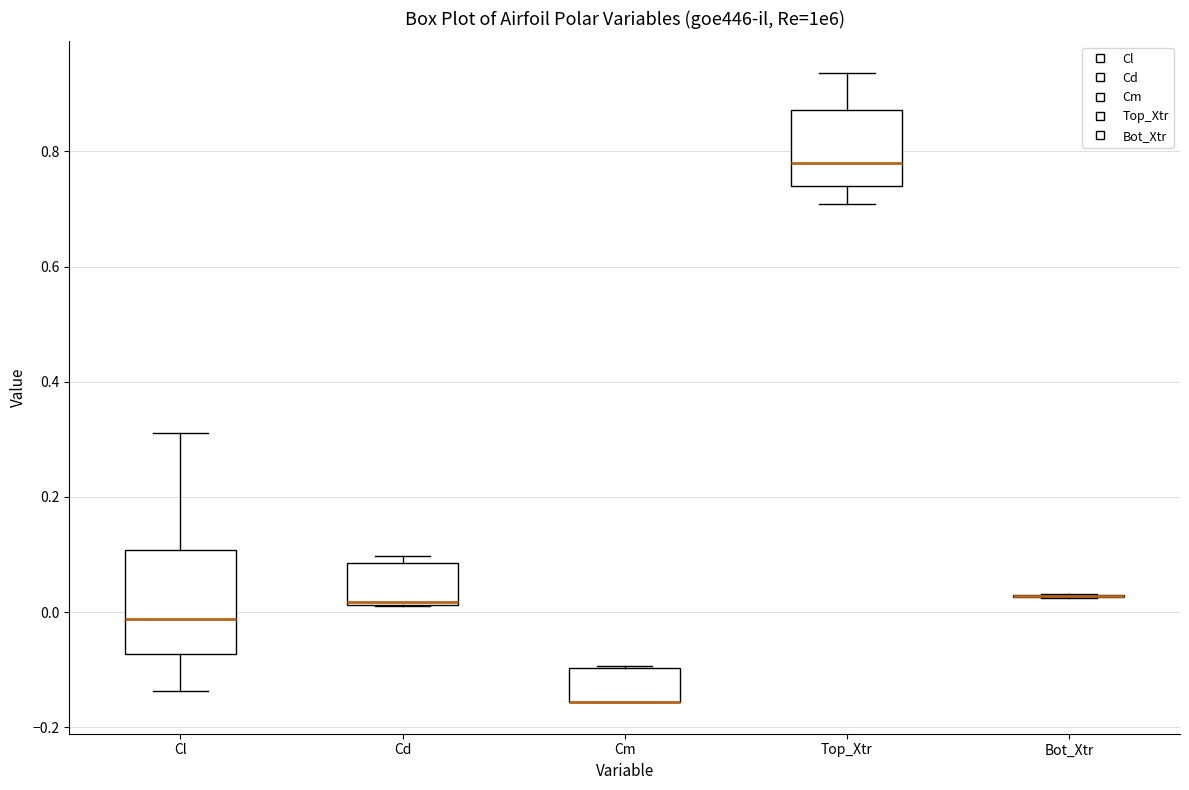

Reading left to right, transcribe this box plot: for each box, give where its median line is, the range the box spans, and where its two whiskers end, as read against the y-axis. The values are not printed on the chart, so give them approximately, as read against the axis.

Cl: median -0.02, box -0.08 to 0.10, whiskers -0.14 to 0.32
Cd: median 0.02, box 0.02 to 0.08, whiskers 0.00 to 0.10
Cm: median -0.16 (drawn on the box's lower edge), box -0.16 to -0.10, whiskers -0.16 to -0.10
Top_Xtr: median 0.78, box 0.74 to 0.88, whiskers 0.70 to 0.94
Bot_Xtr: box collapsed to a line at 0.02, whiskers 0.02 to 0.04